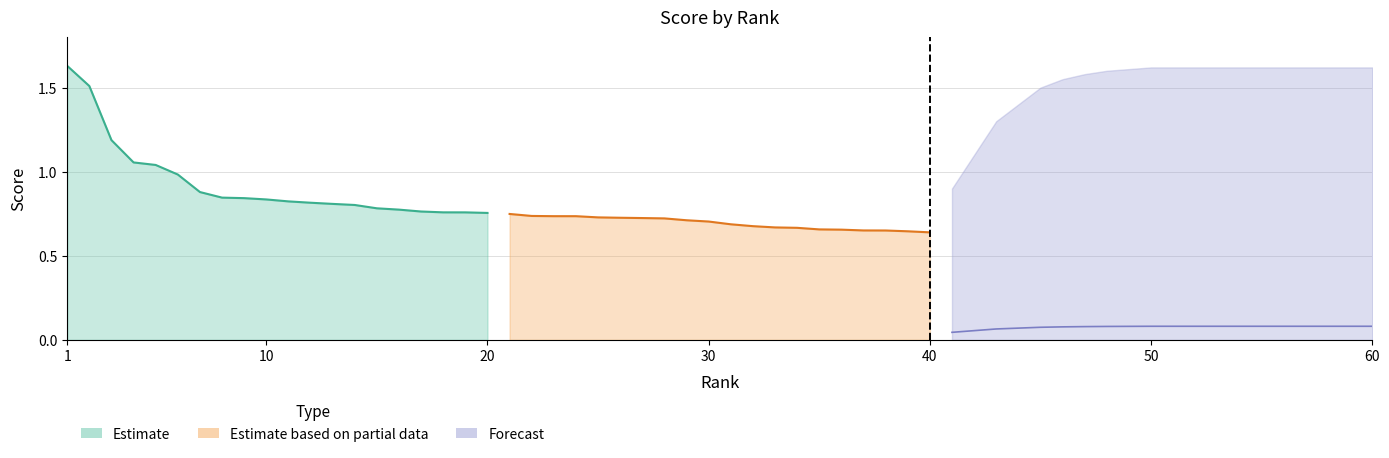

What is the highest value of the Estimate based on partial data series?

0.7